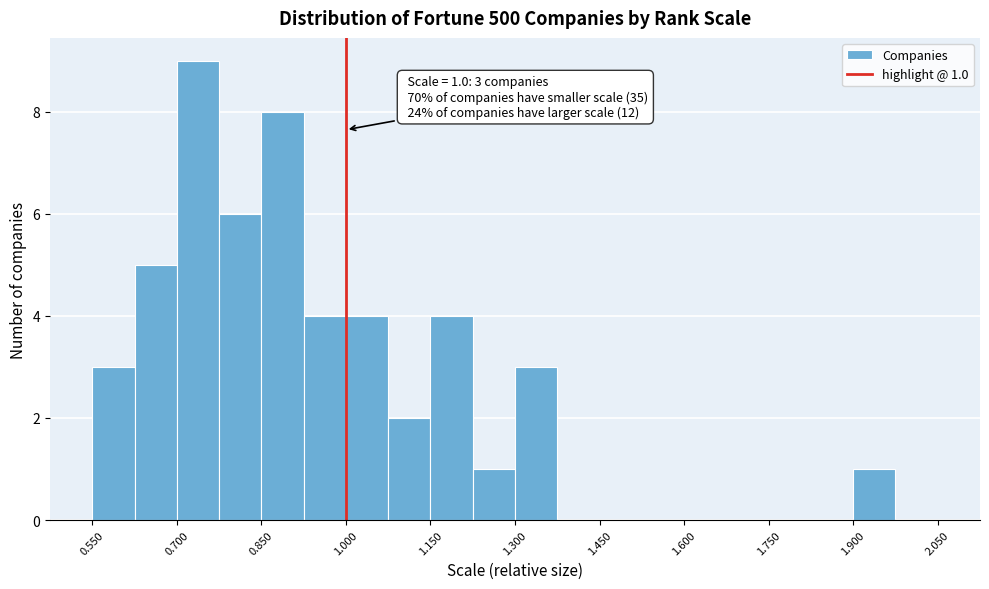

Read against the x-axis, roughly where is the centre of the tallest bar?

0.74